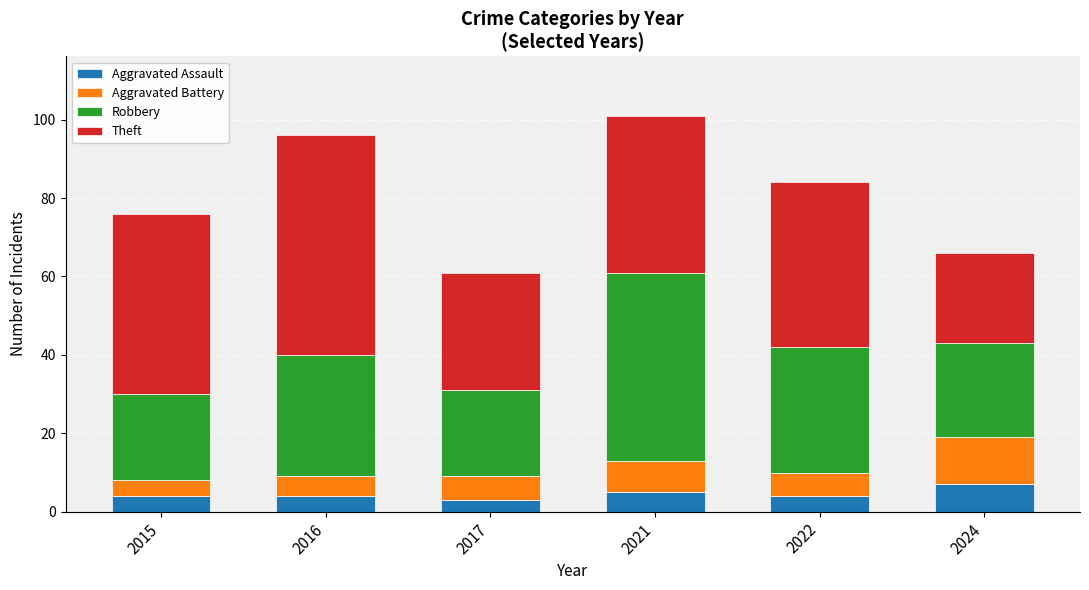

Read the Aggravated Assault value at 2017.

3